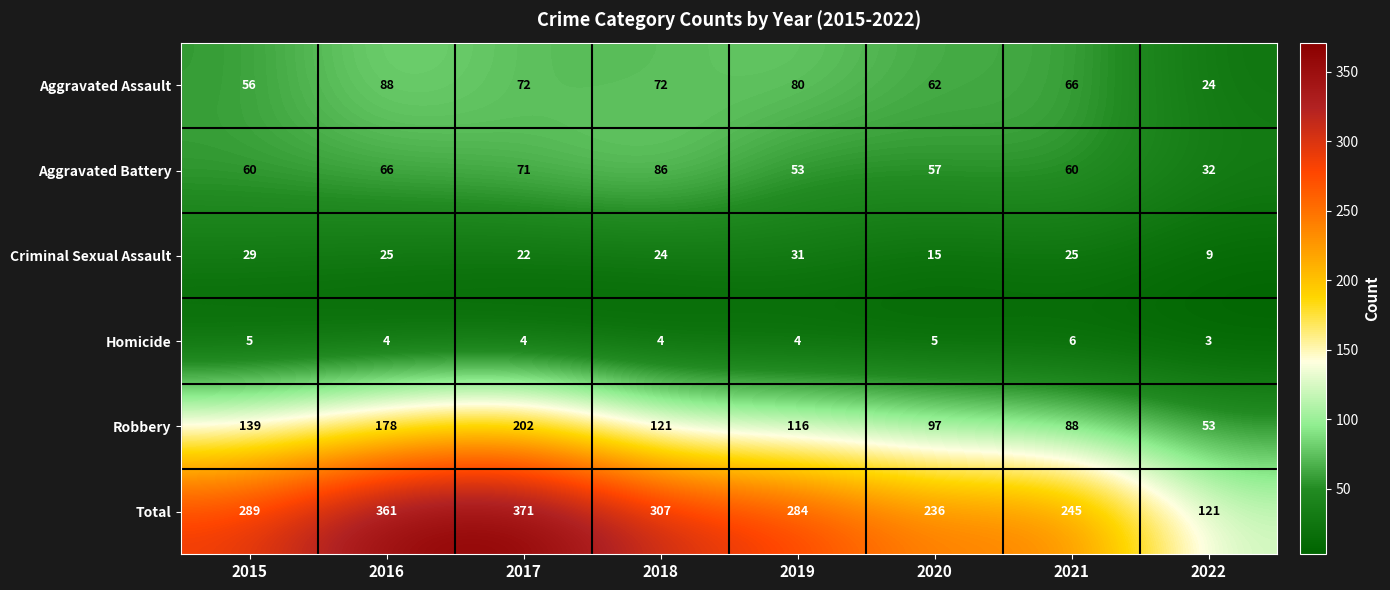

Where does the Robbery series first go above 121?

2015